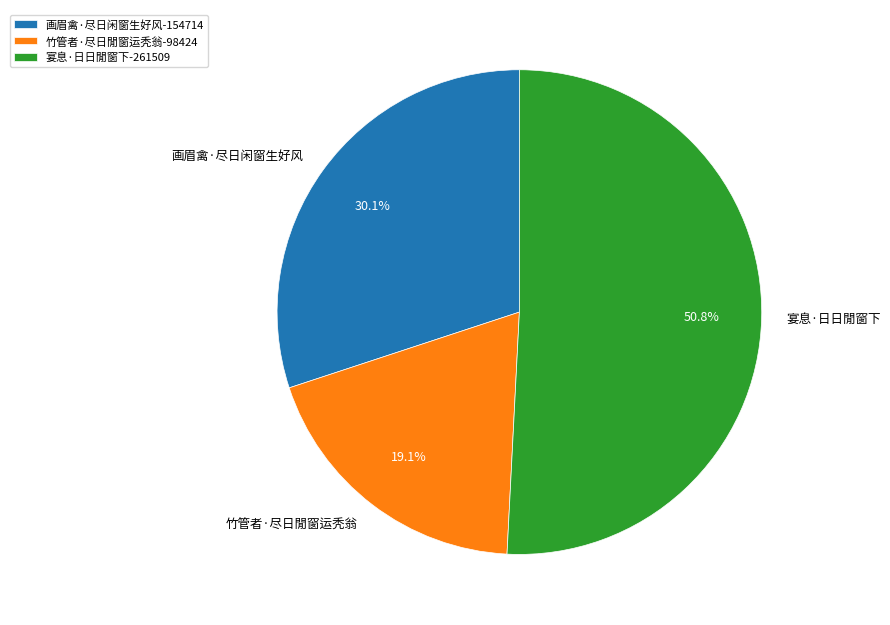

Which slice is the largest?

宴息·日日閒窗下